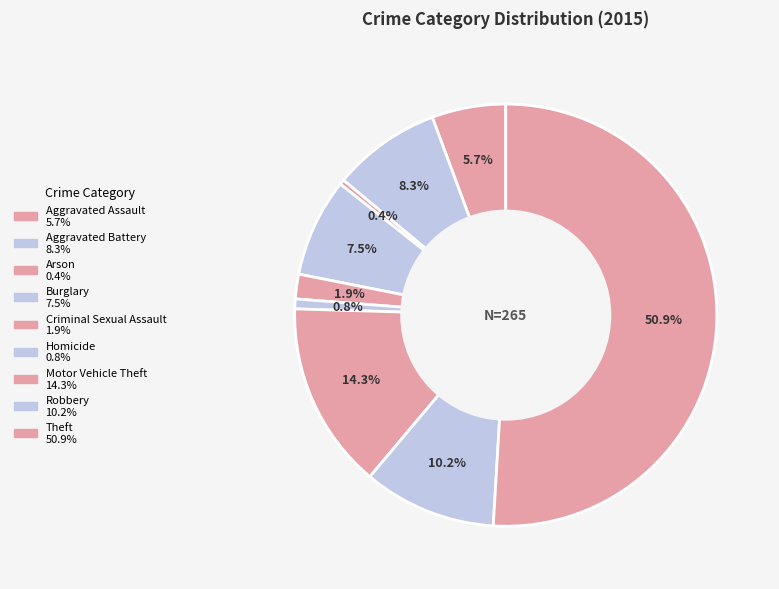

How many segments does this pie chart have?

9